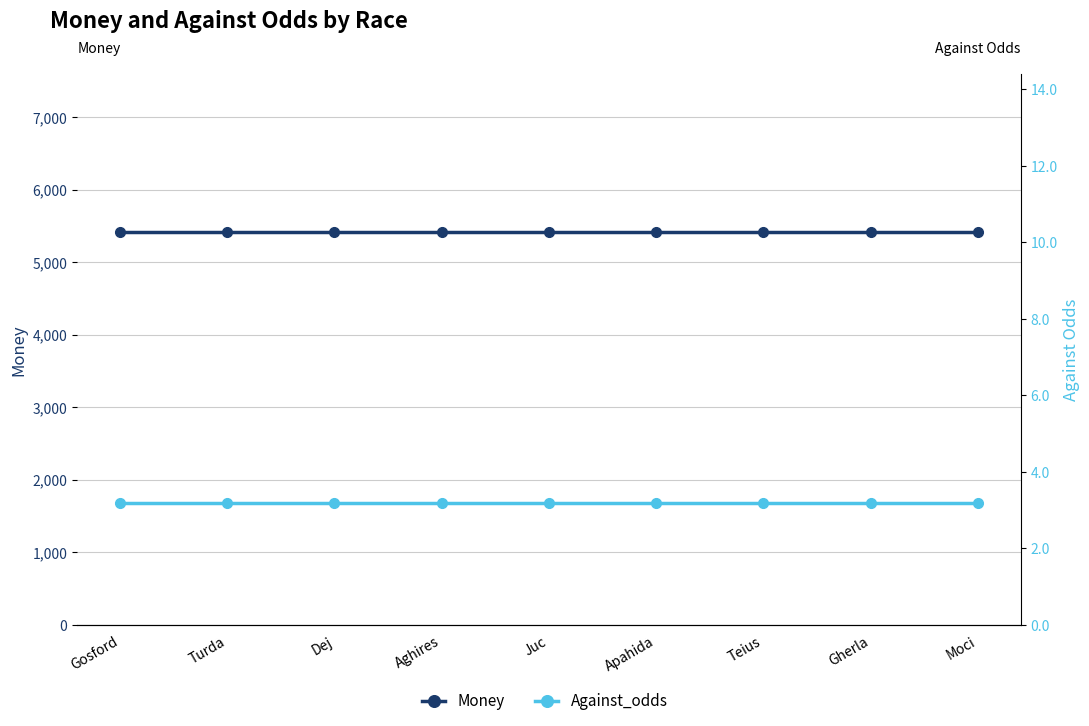

What is the sum of the Against_odds values at Turda and Teius?

6.4